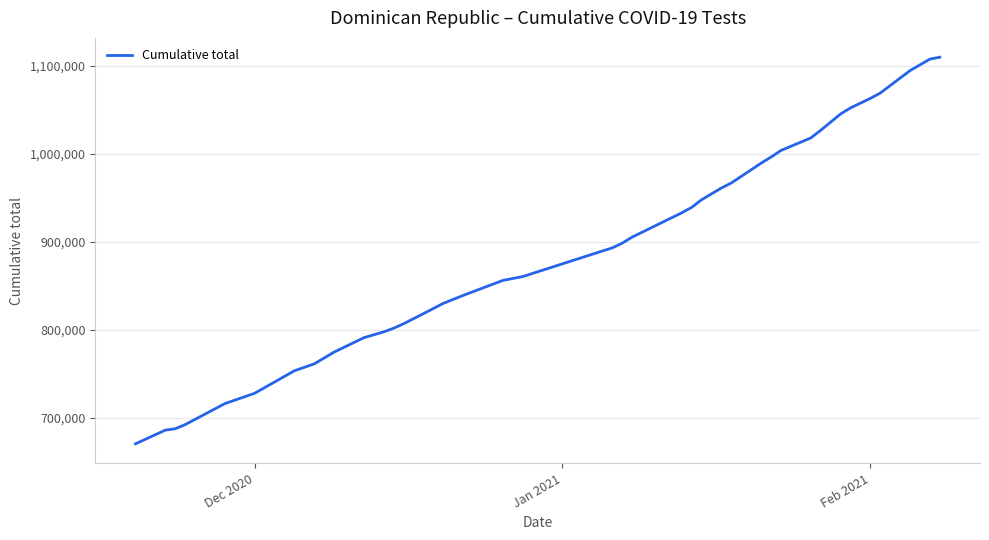

What is the maximum value shown in the chart?

1109443